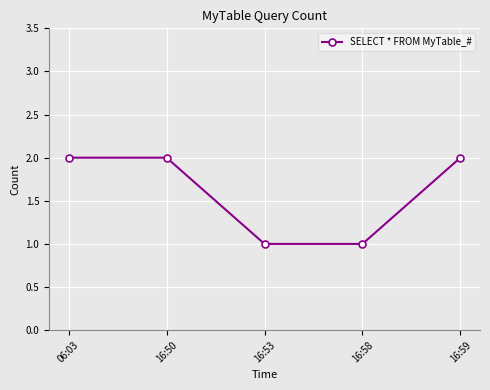

What is the label of the 5th point from the left?

16:59